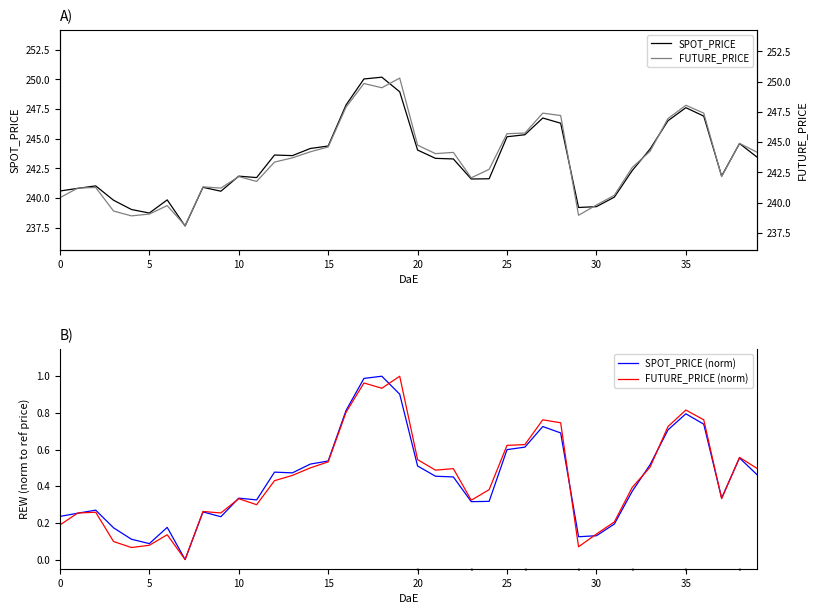

Does the chart display data point markers on the line(s)?

No